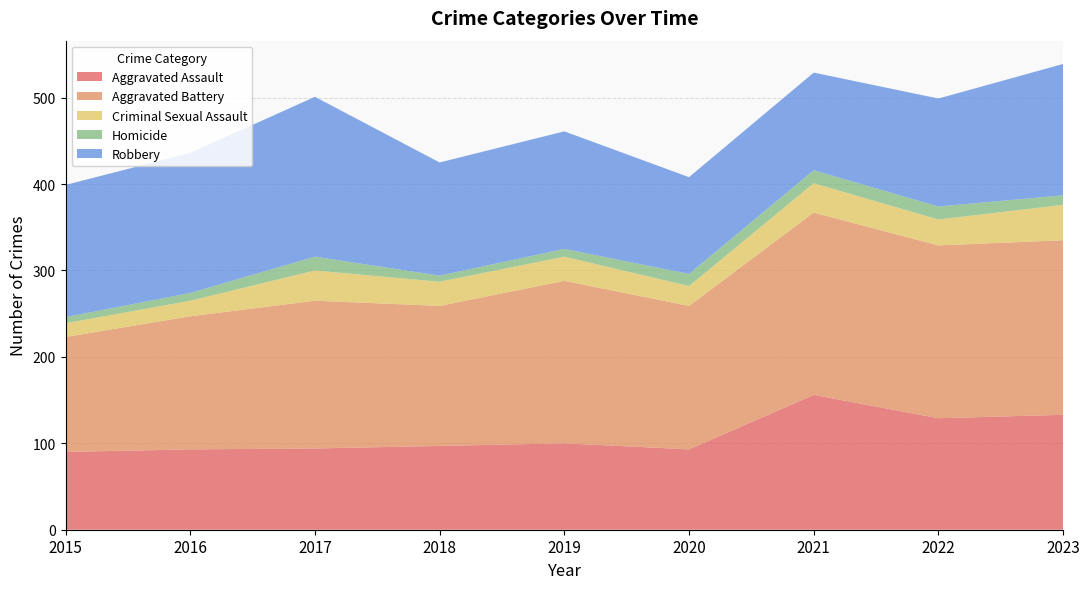

Reading right to left, what are all the values shown in this chart?

Aggravated Assault: 133	129	156	93	100	97	94	93	90
Aggravated Battery: 202	200	211	166	188	162	171	154	133
Criminal Sexual Assault: 41	30	34	23	28	28	35	18	16
Homicide: 11	15	15	14	9	7	16	9	7
Robbery: 152	125	113	112	136	131	185	162	153